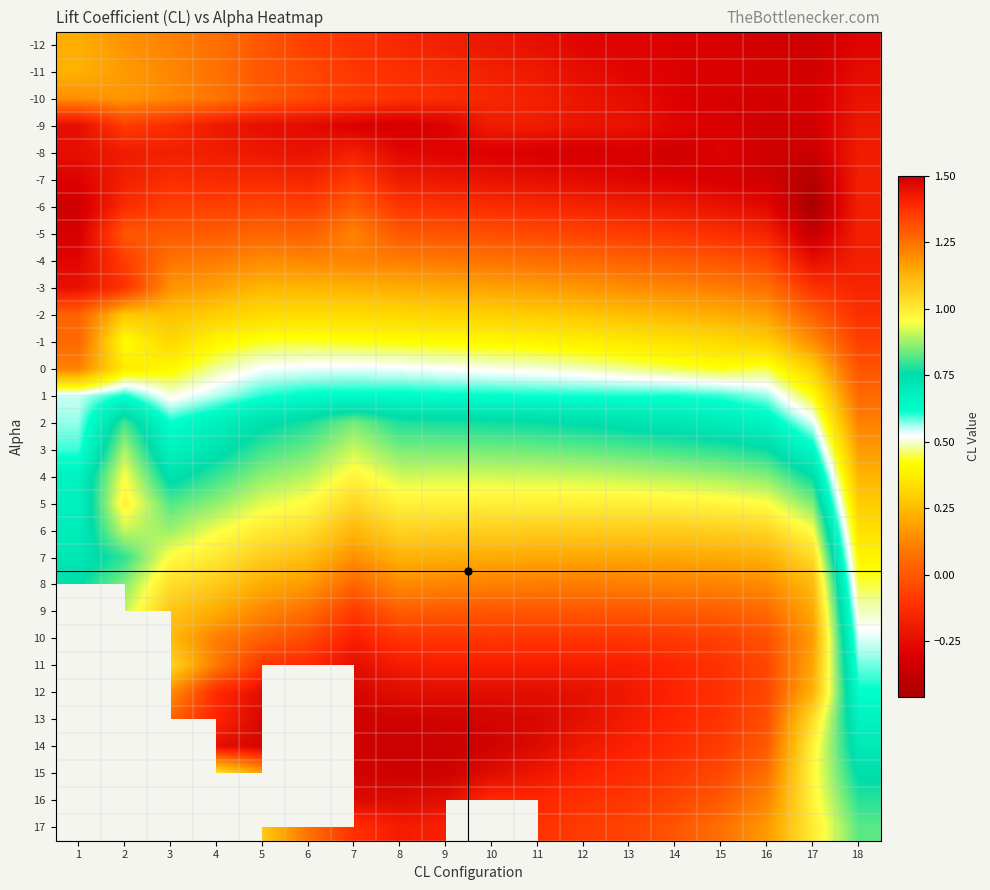

What is the total value across all series at 14?

18.7